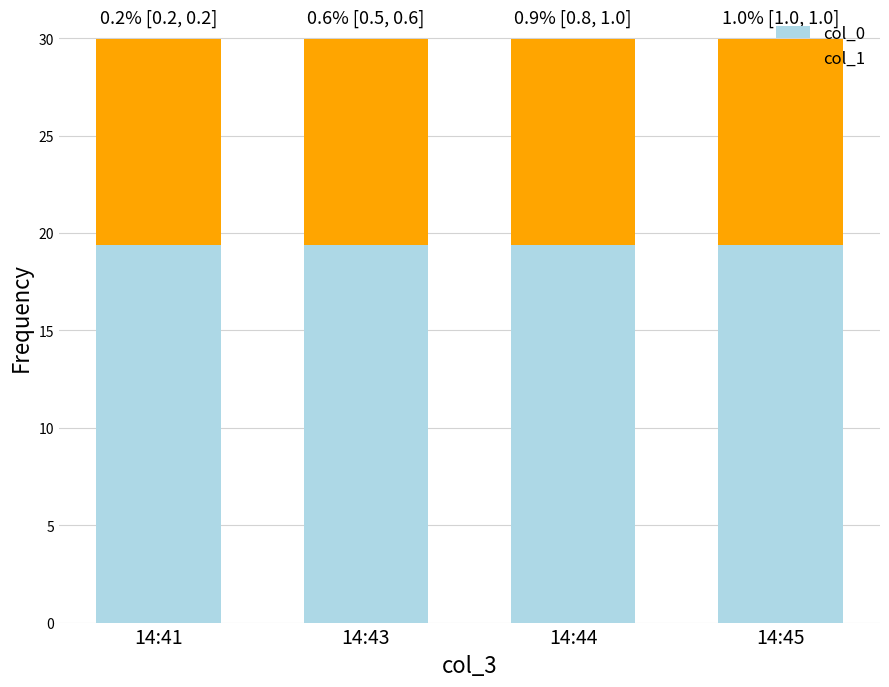

What is the total value across all series at 14:41?

30.0